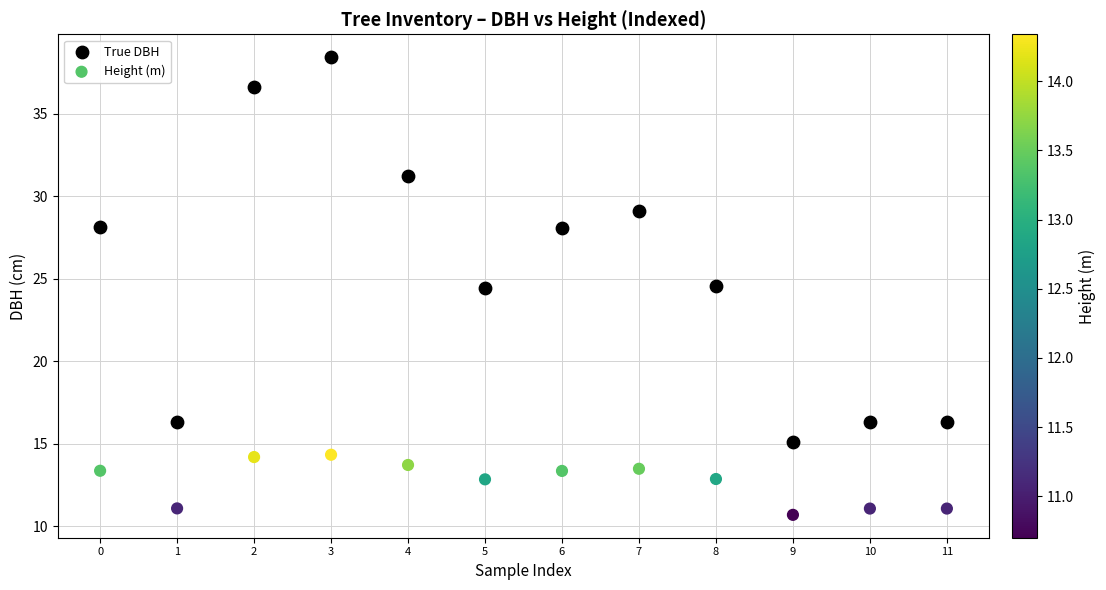

Which series has the largest Y range (max minus min)?

True DBH